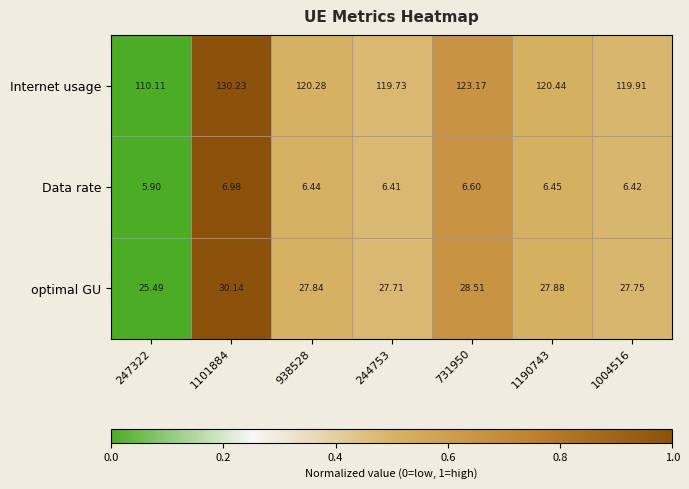

Is the value of Data rate at 1004516 greater than the value of optimal GU at 1004516?

No